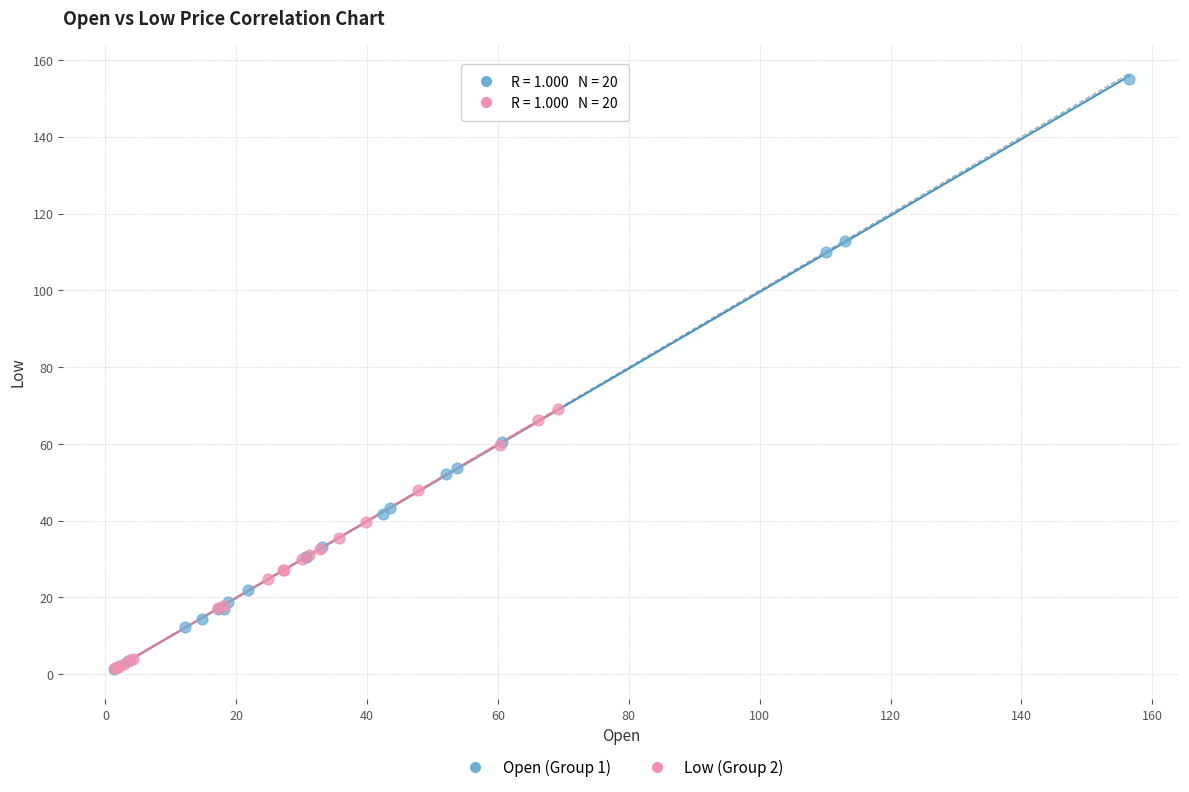

Which series has the widest spread of Y values?

Open (Group 1)